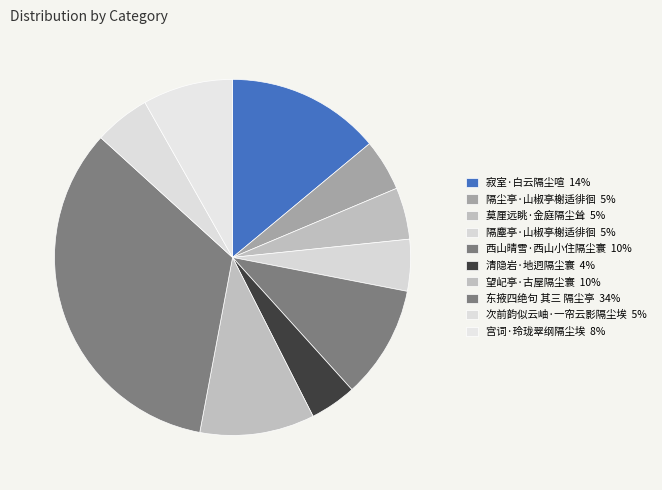

True or false: 宫词·玲珑翠纲隔尘埃 accounts for 1% of the total.

False